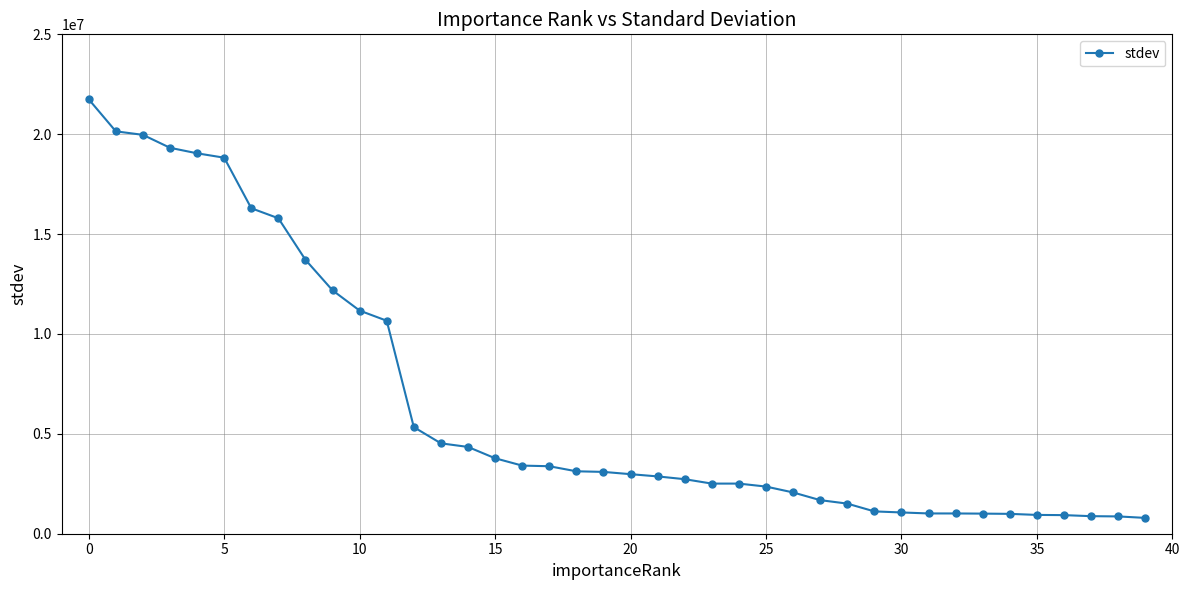

What is the sum of all values?

261695835.8